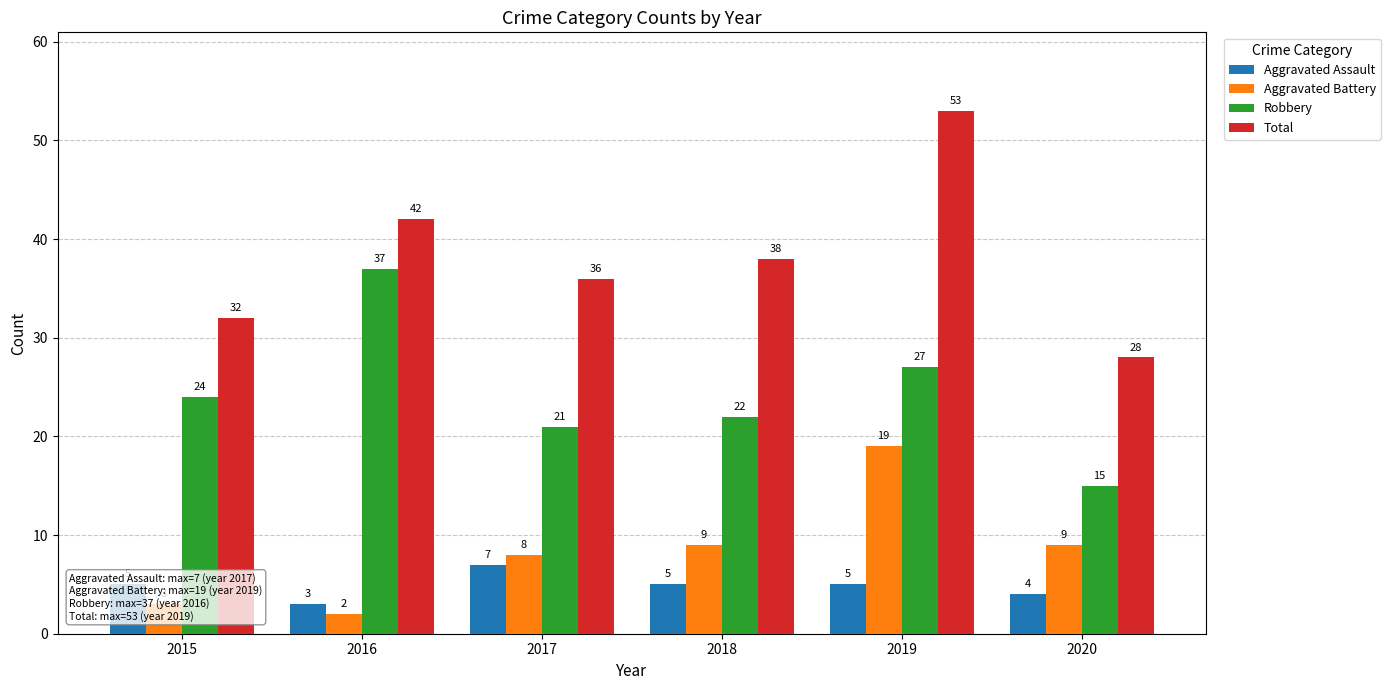

Rank the series by their maximum value, from highest to lowest.

Total, Robbery, Aggravated Battery, Aggravated Assault